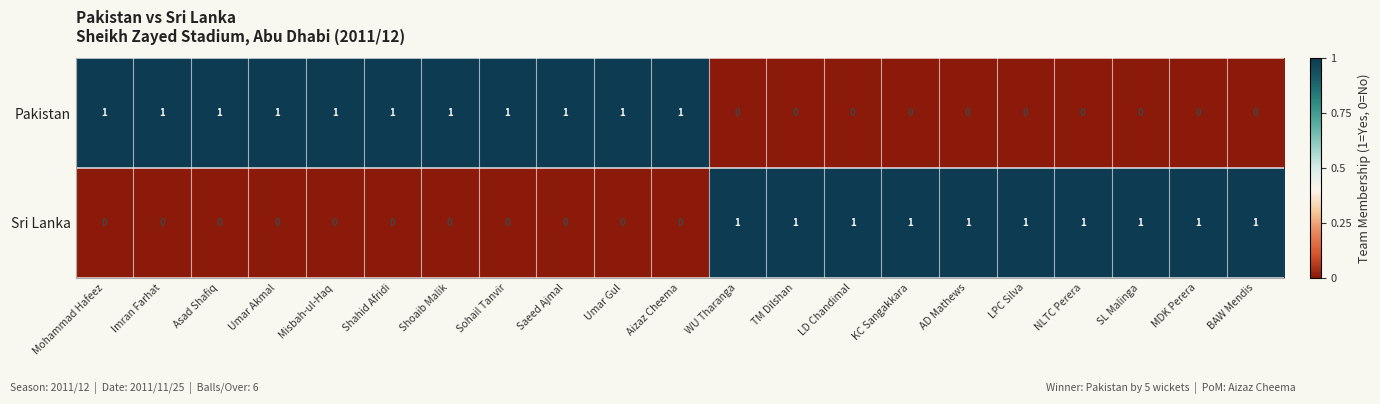

Is it true that Pakistan equals 0 at MDK Perera?

True